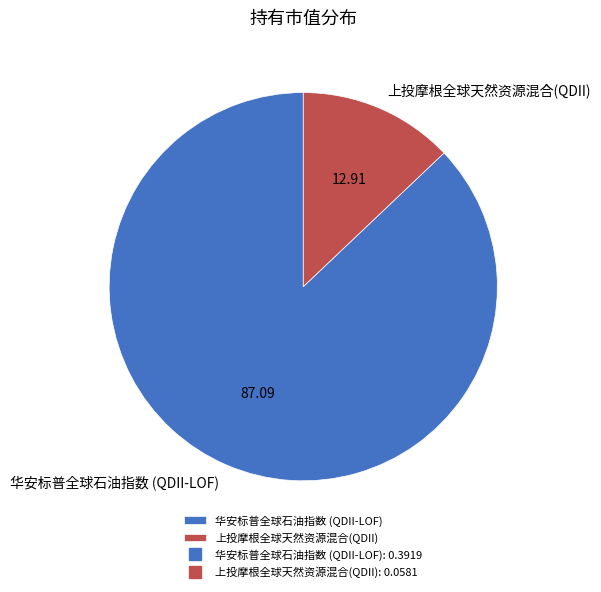

Between 华安标普全球石油指数 (QDII-LOF) and 上投摩根全球天然资源混合(QDII), which is larger?

华安标普全球石油指数 (QDII-LOF)